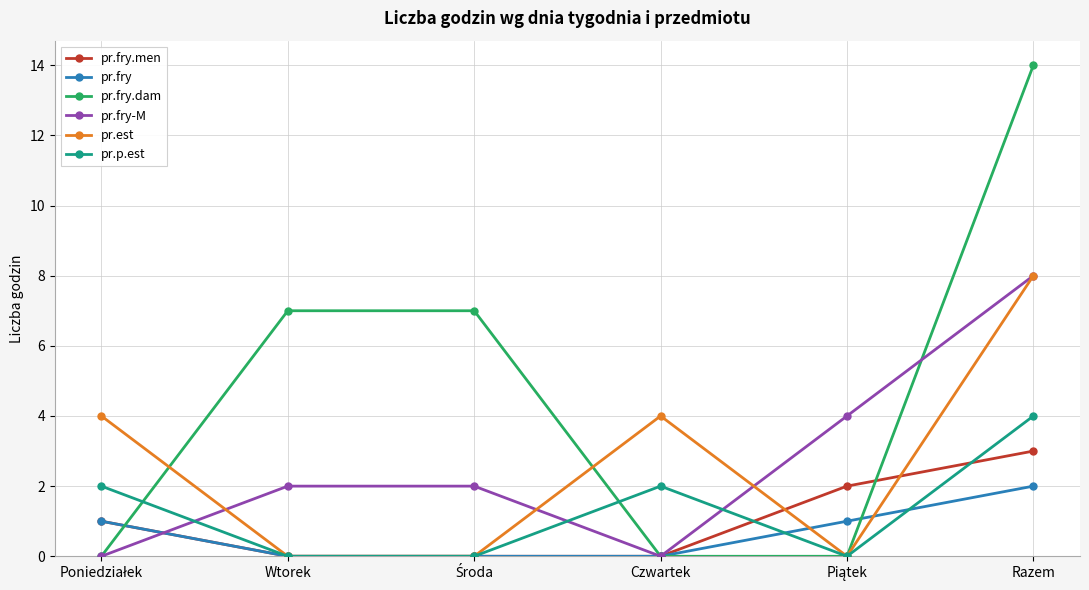

What is the difference between the highest and lowest values at Razem?

12